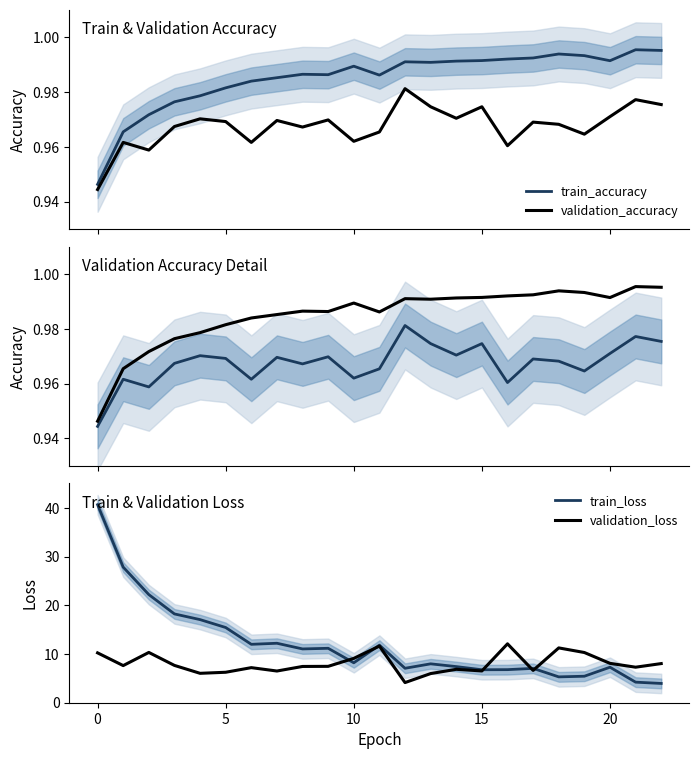

True or false: train_loss has a value of 6.8 at 15.

True